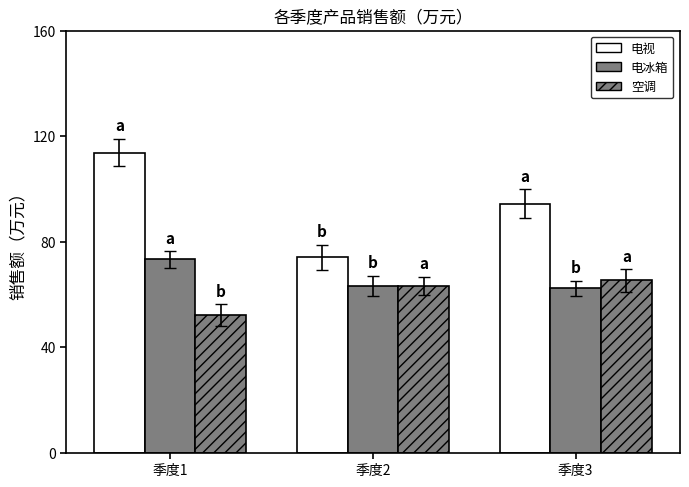

Count the number of data series in this chart.

3